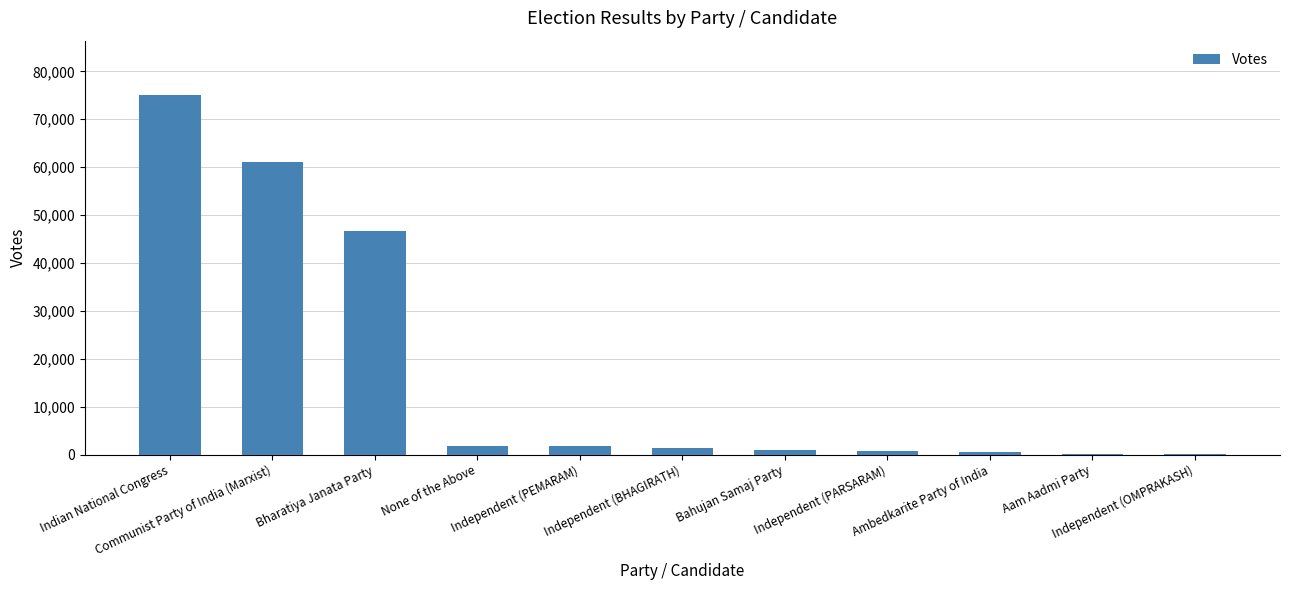

What is the sum of all values?

190239